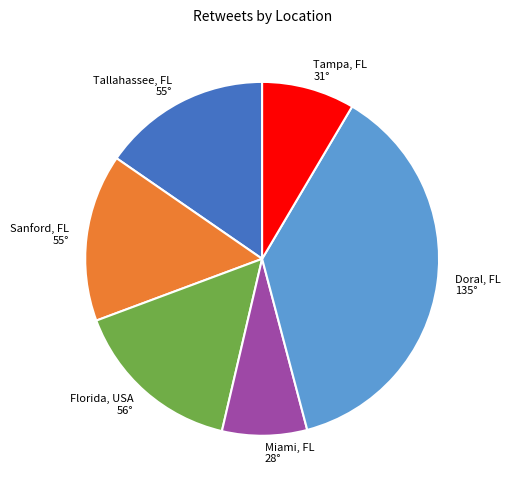

Does Tallahassee, FL account for over 50% of the chart?

No